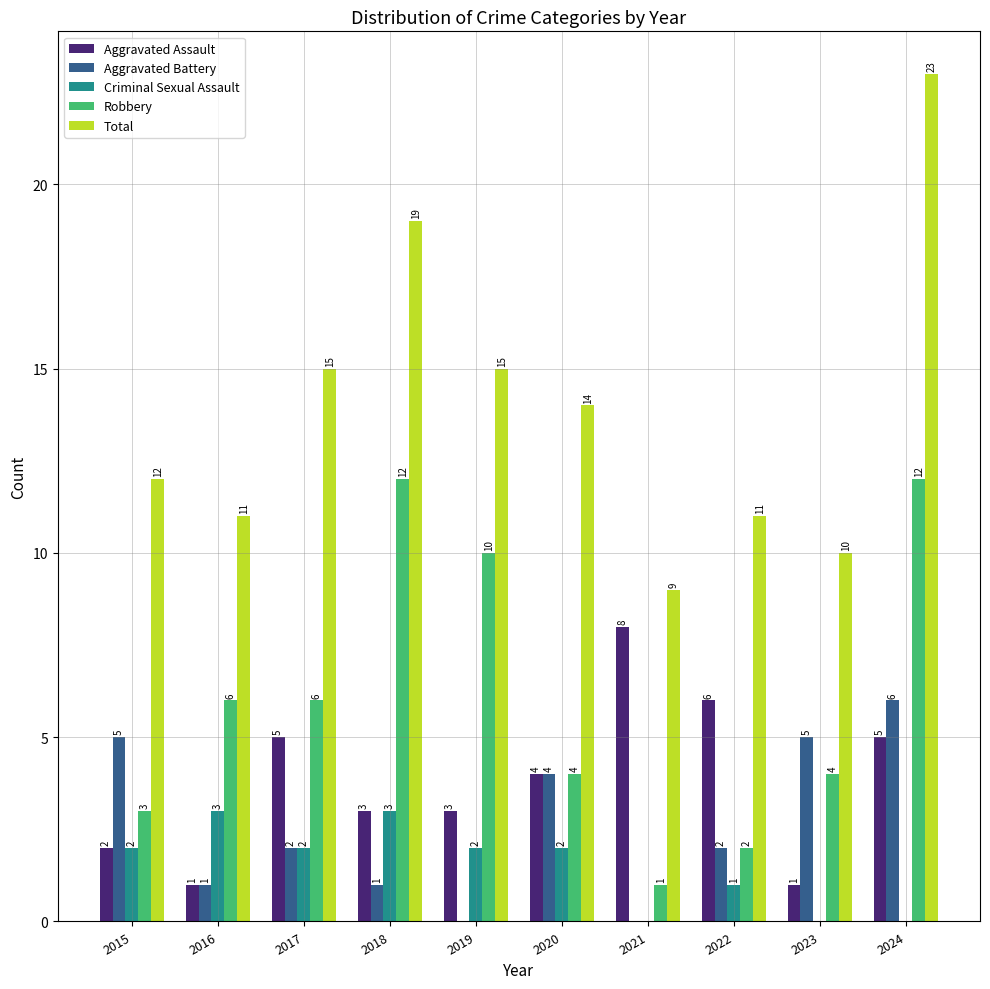

Which series changed the most between 2019 and 2020?

Robbery